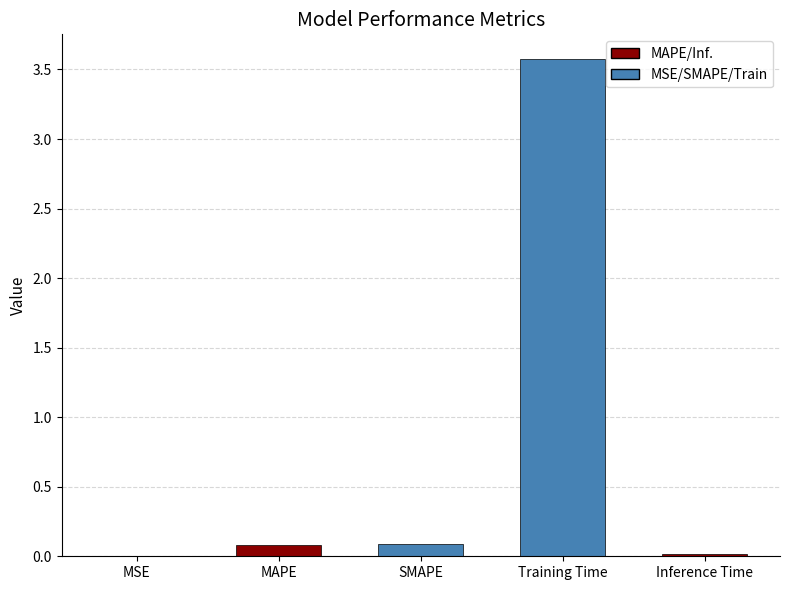

Between MSE and SMAPE, which is larger?

SMAPE